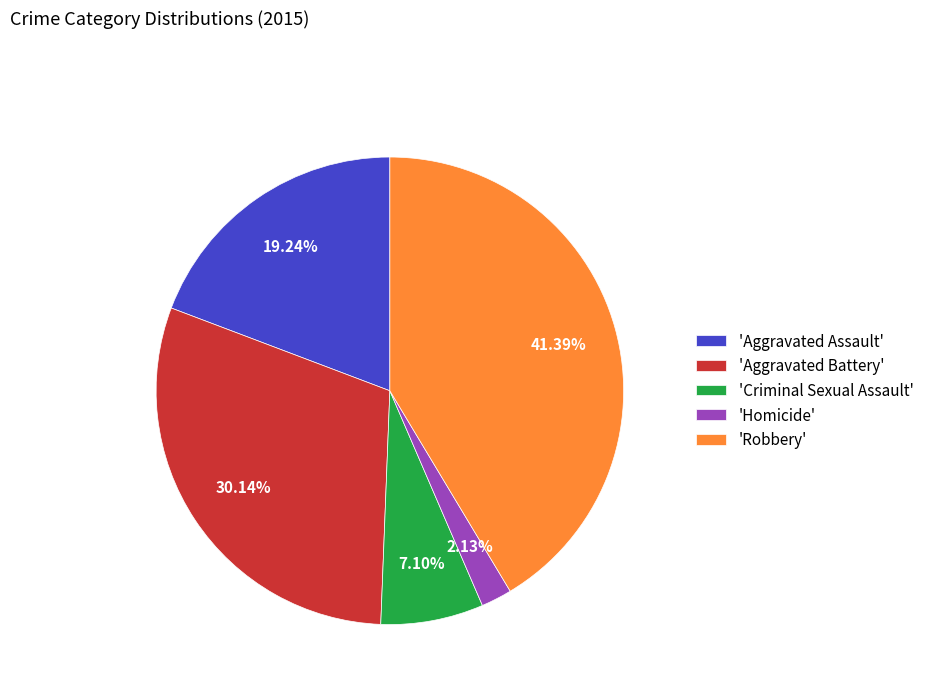

Between 'Criminal Sexual Assault' and 'Homicide', which is larger?

'Criminal Sexual Assault'